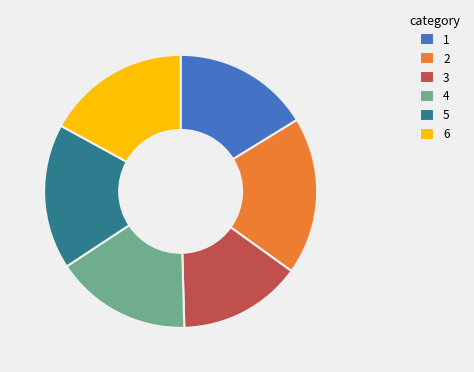

Is it true that 4 is 4% of the pie?

False